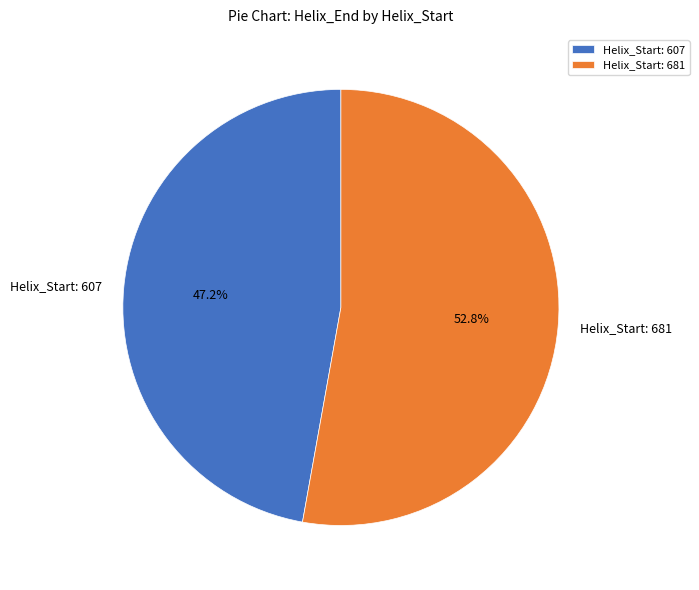

Approximately how many times larger is the value at Helix_Start: 681 compared to Helix_Start: 607?

1.1